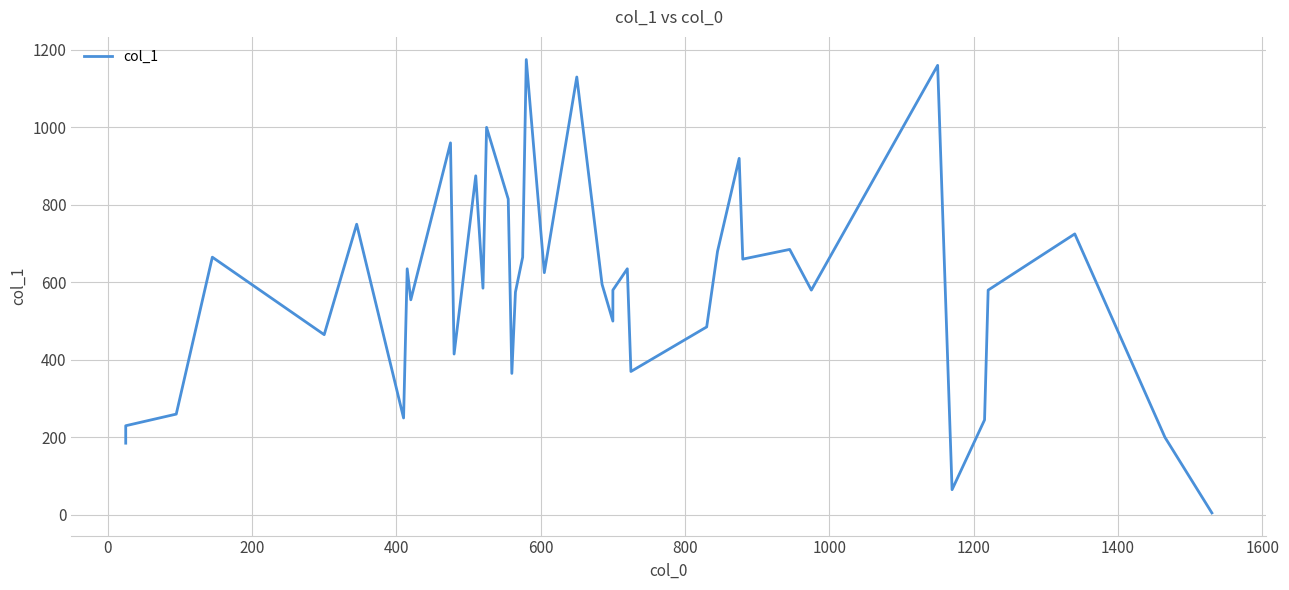

What is the sum of all values?

23425